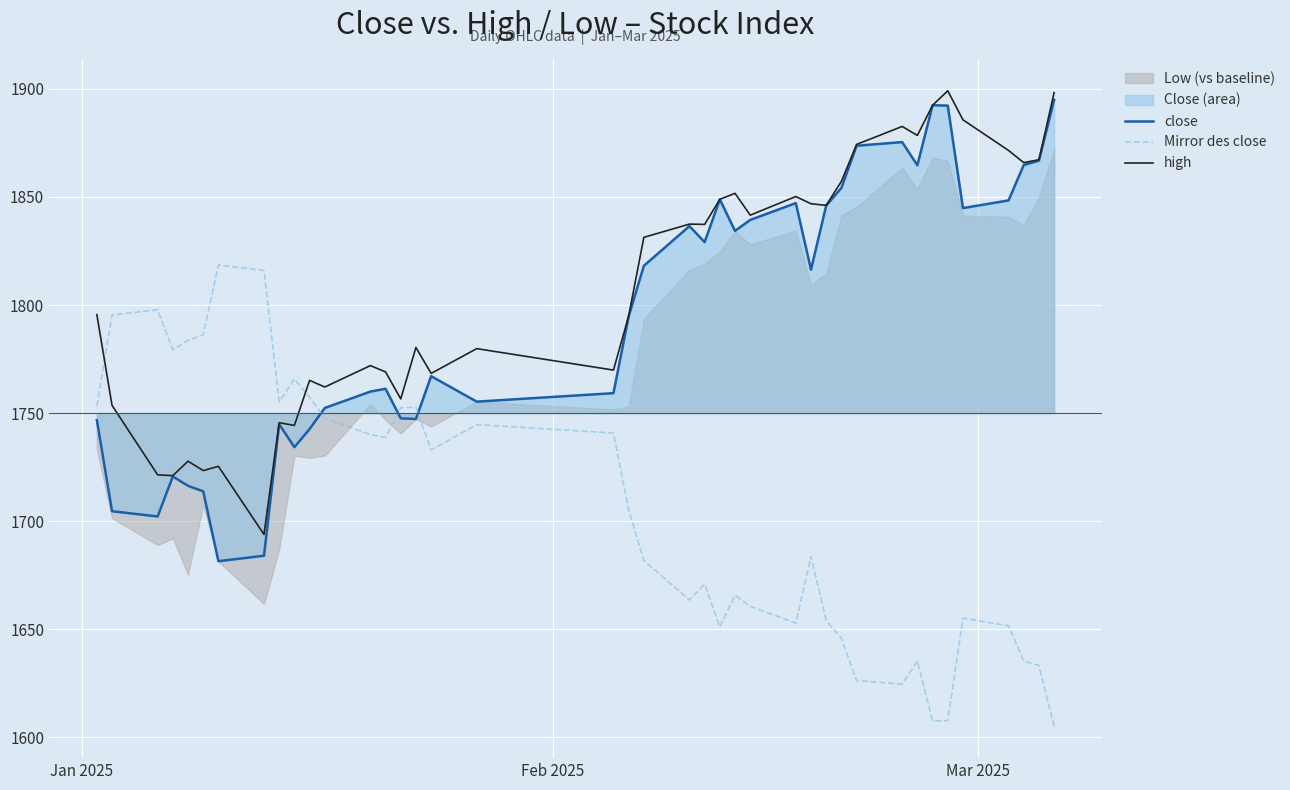

True or false: high and Mirror des close intersect in this chart.

True